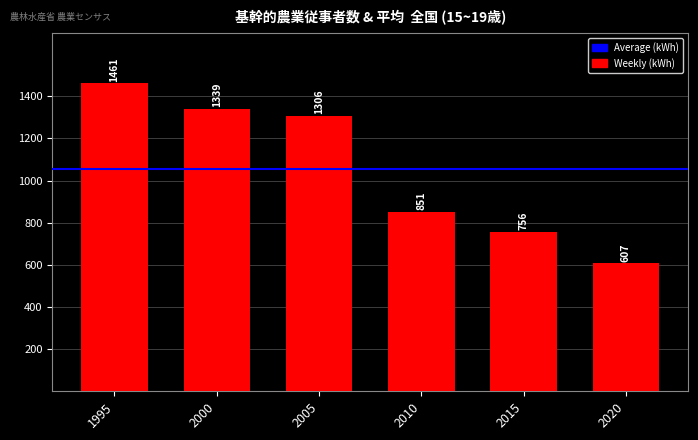

True or false: the data shows 1216 at 2010.

False